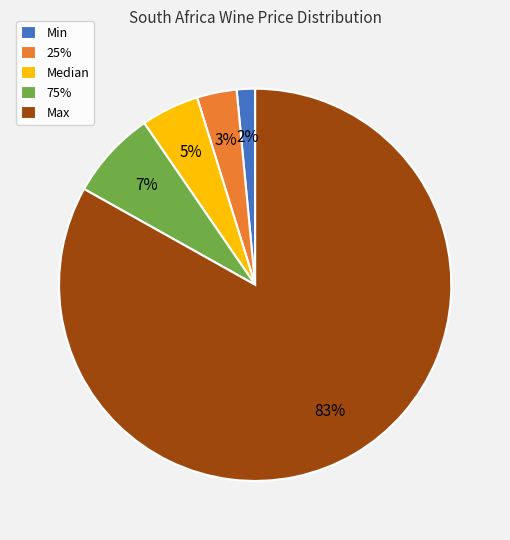

Is the sum of Min and Median greater than half?

No